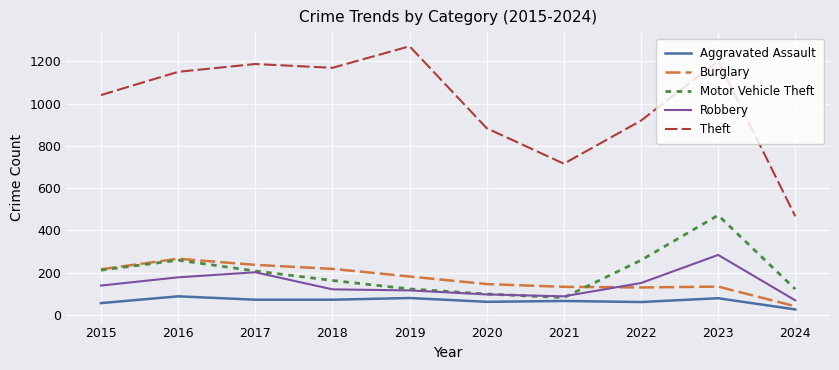

True or false: Theft and Robbery intersect in this chart.

False